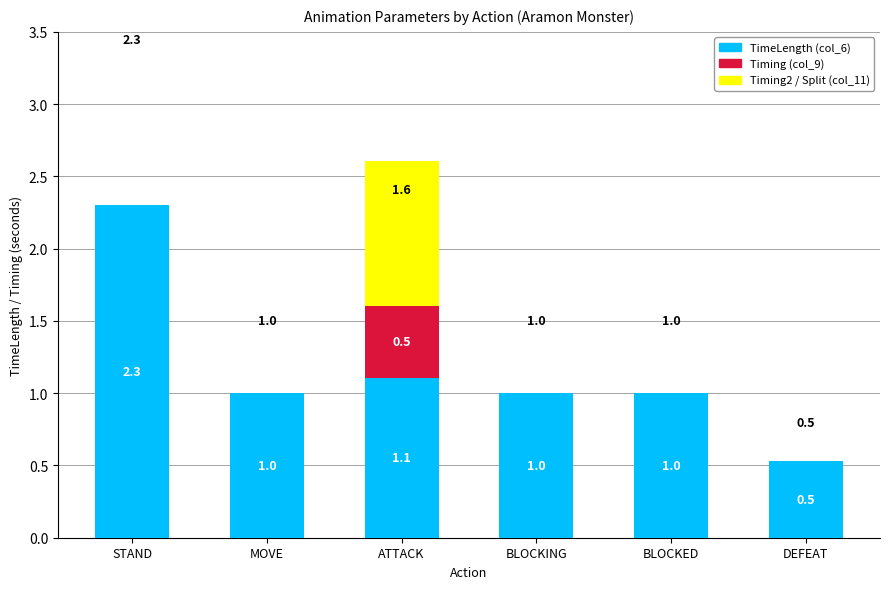

Count the number of categories in the chart.

6